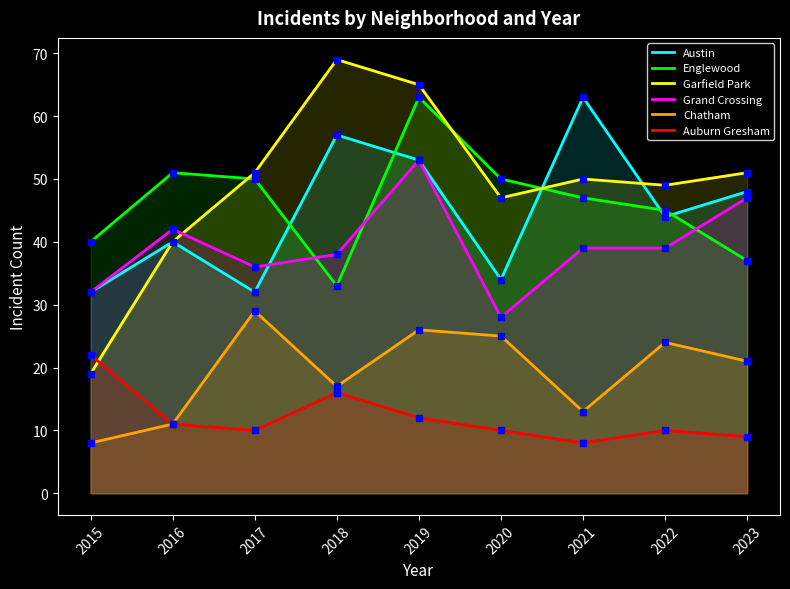

How many lines are shown in the chart?

6